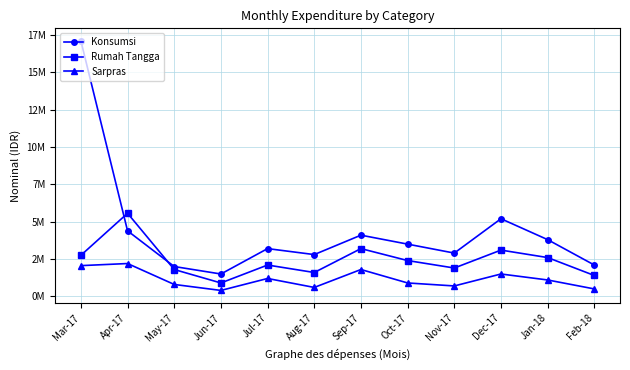

Reading left to right, what are all the values shown in this chart?

Konsumsi: Mar-17=17113000	Apr-17=4390000	May-17=2000000	Jun-17=1500000	Jul-17=3200000	Aug-17=2800000	Sep-17=4100000	Oct-17=3500000	Nov-17=2900000	Dec-17=5200000	Jan-18=3800000	Feb-18=2100000
Rumah Tangga: Mar-17=2750000	Apr-17=5566500	May-17=1800000	Jun-17=900000	Jul-17=2100000	Aug-17=1600000	Sep-17=3200000	Oct-17=2400000	Nov-17=1900000	Dec-17=3100000	Jan-18=2600000	Feb-18=1400000
Sarpras: Mar-17=2060000	Apr-17=2200500	May-17=800000	Jun-17=400000	Jul-17=1200000	Aug-17=600000	Sep-17=1800000	Oct-17=900000	Nov-17=700000	Dec-17=1500000	Jan-18=1100000	Feb-18=500000